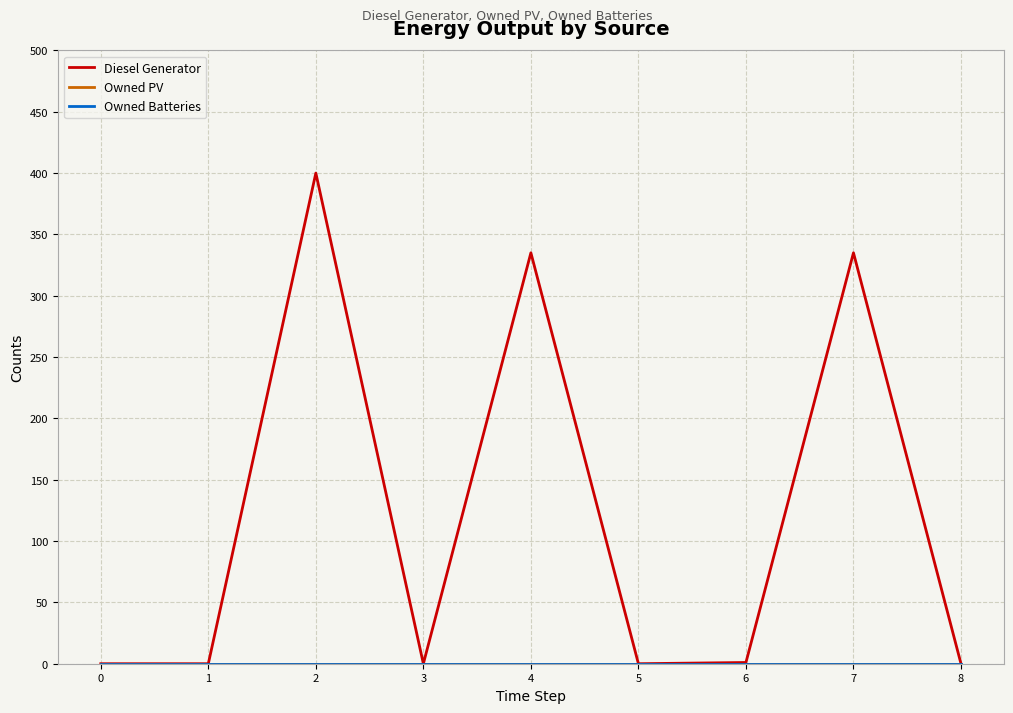

Does the chart display data point markers on the line(s)?

No